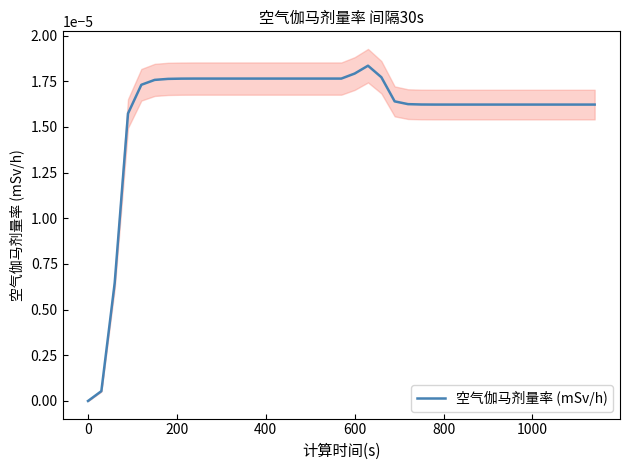

How many interior local peaks (higher than both neighbors) does the data have?

1